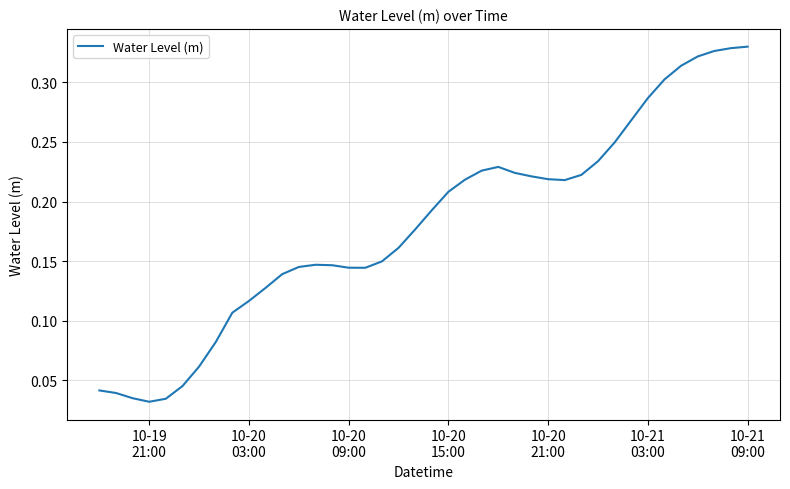

How many lines are shown in the chart?

1